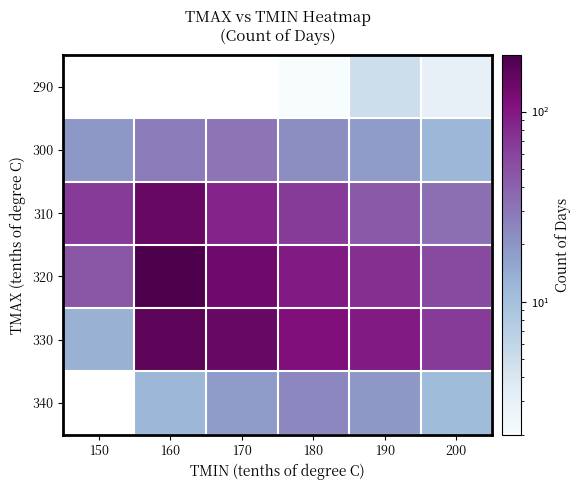

What is the maximum value shown in the chart?

198.0